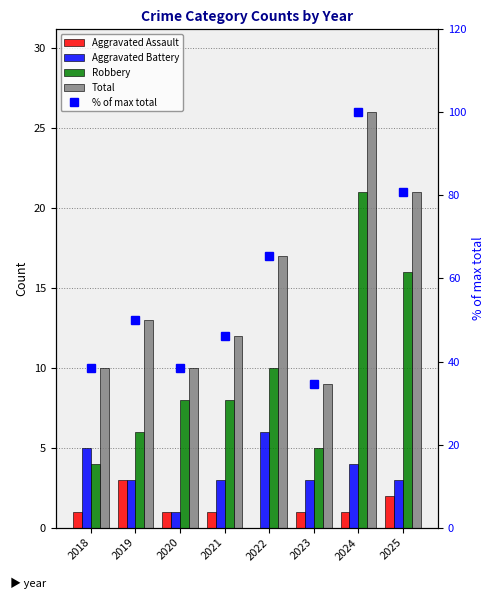

How many categories are shown in the chart?

8